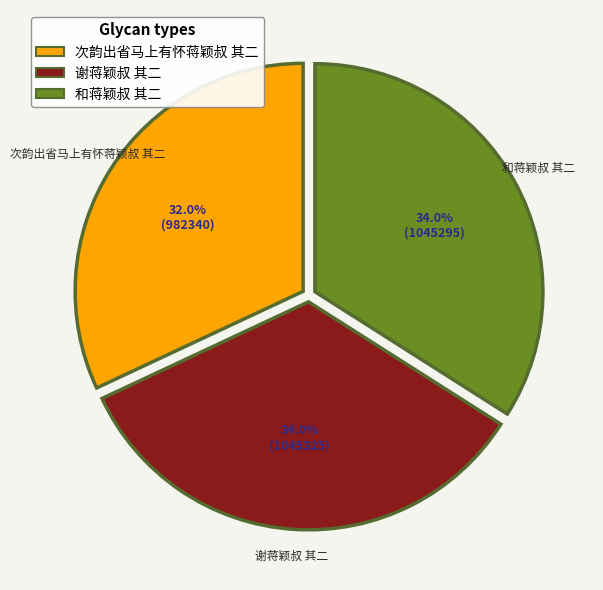

What percentage do 和蒋颖叔 其二 and 谢蒋颖叔 其二 together represent?

68.0%